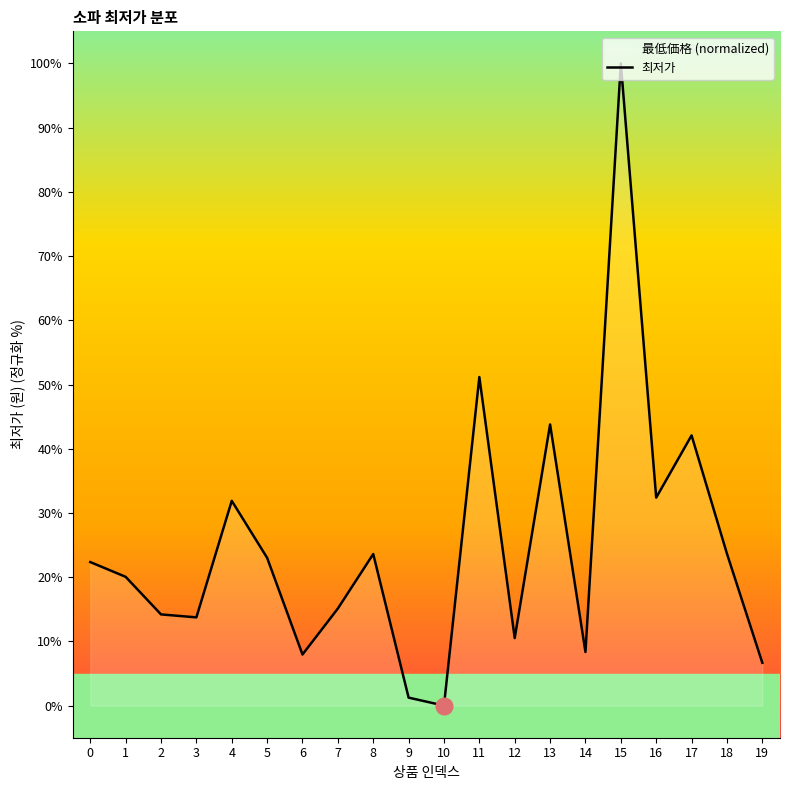

What is the change in value from 8 to 18?

+0.1